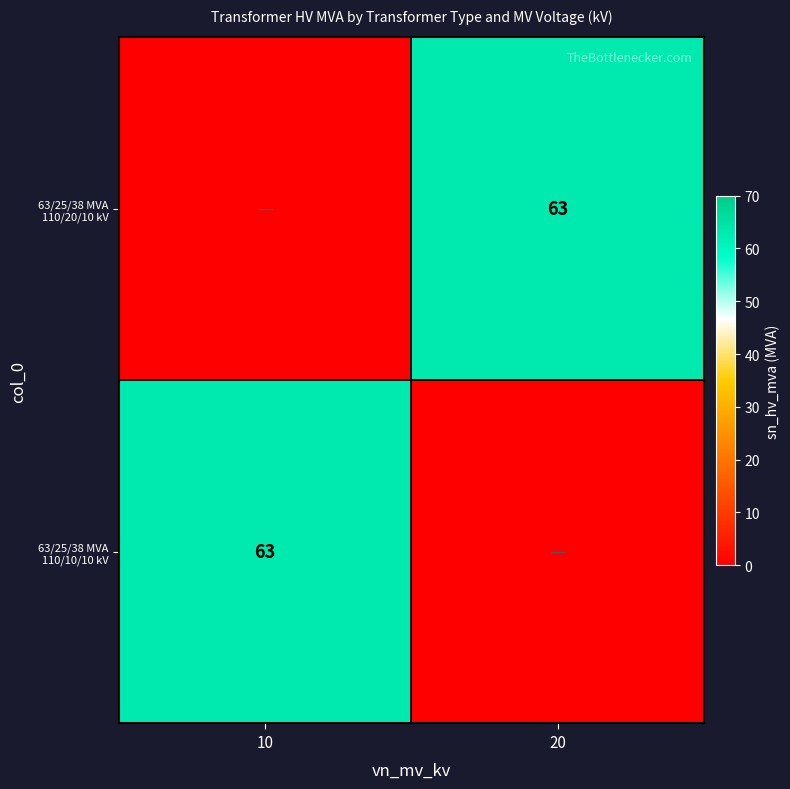

Is it true that 63/25/38 MVA 110/10/10 kV equals 63 at 10?

True